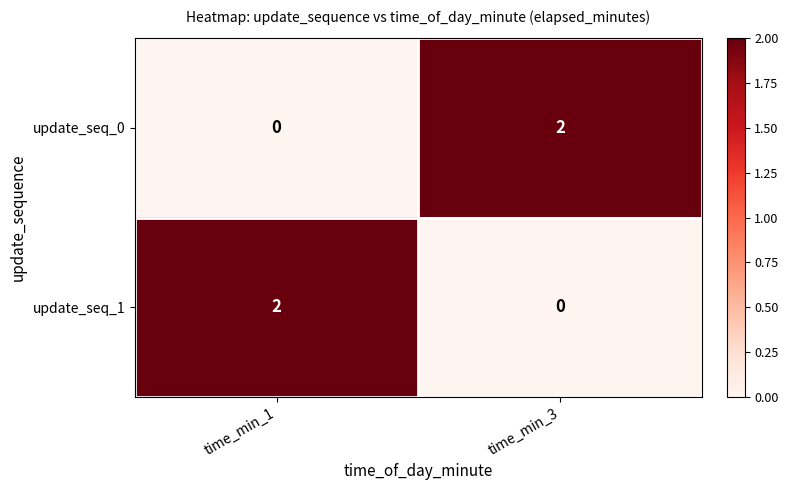

Is the value of update_seq_1 at time_min_1 greater than the value of update_seq_0 at time_min_1?

Yes